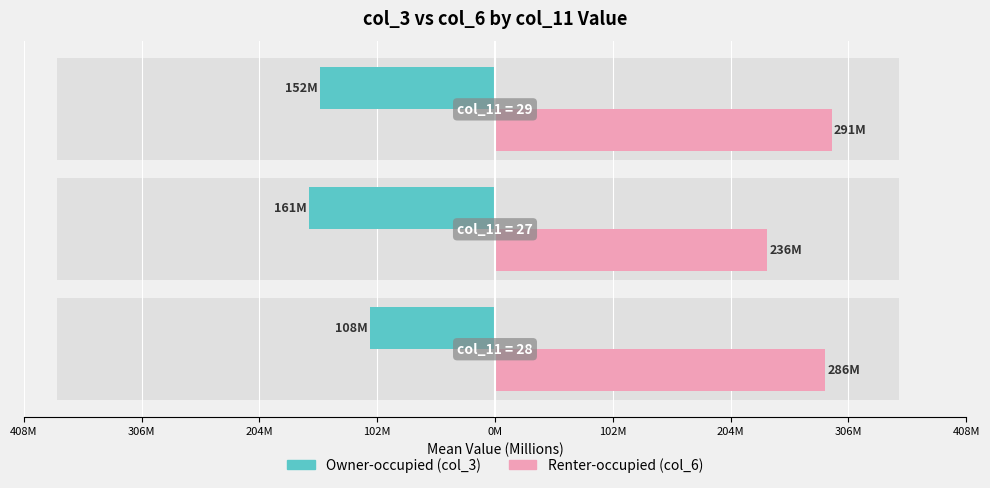

What is the value of the Renter-occupied bar at the 2nd from the left?

235.5